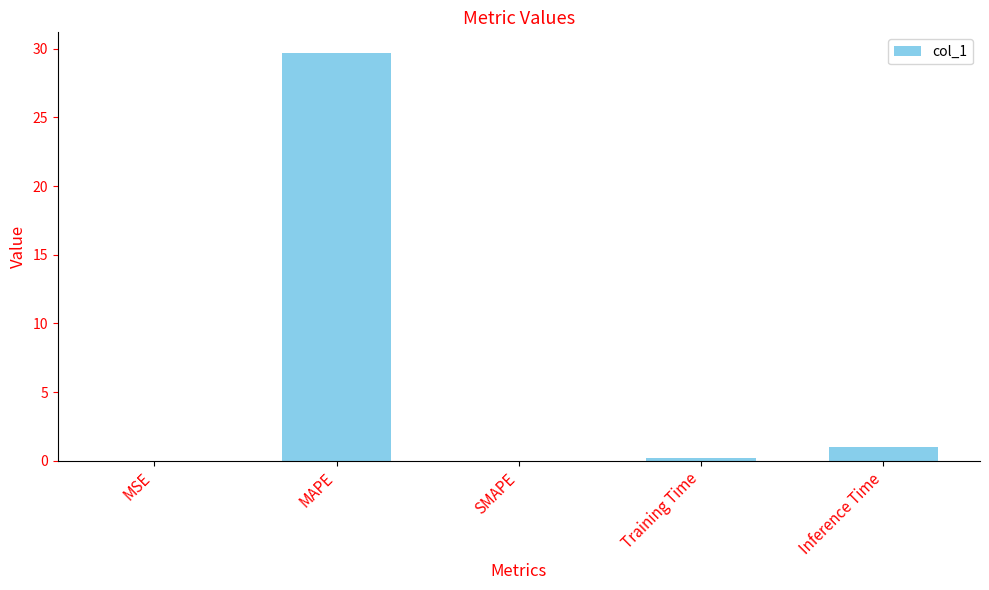

What is the approximate value at MAPE?

29.7